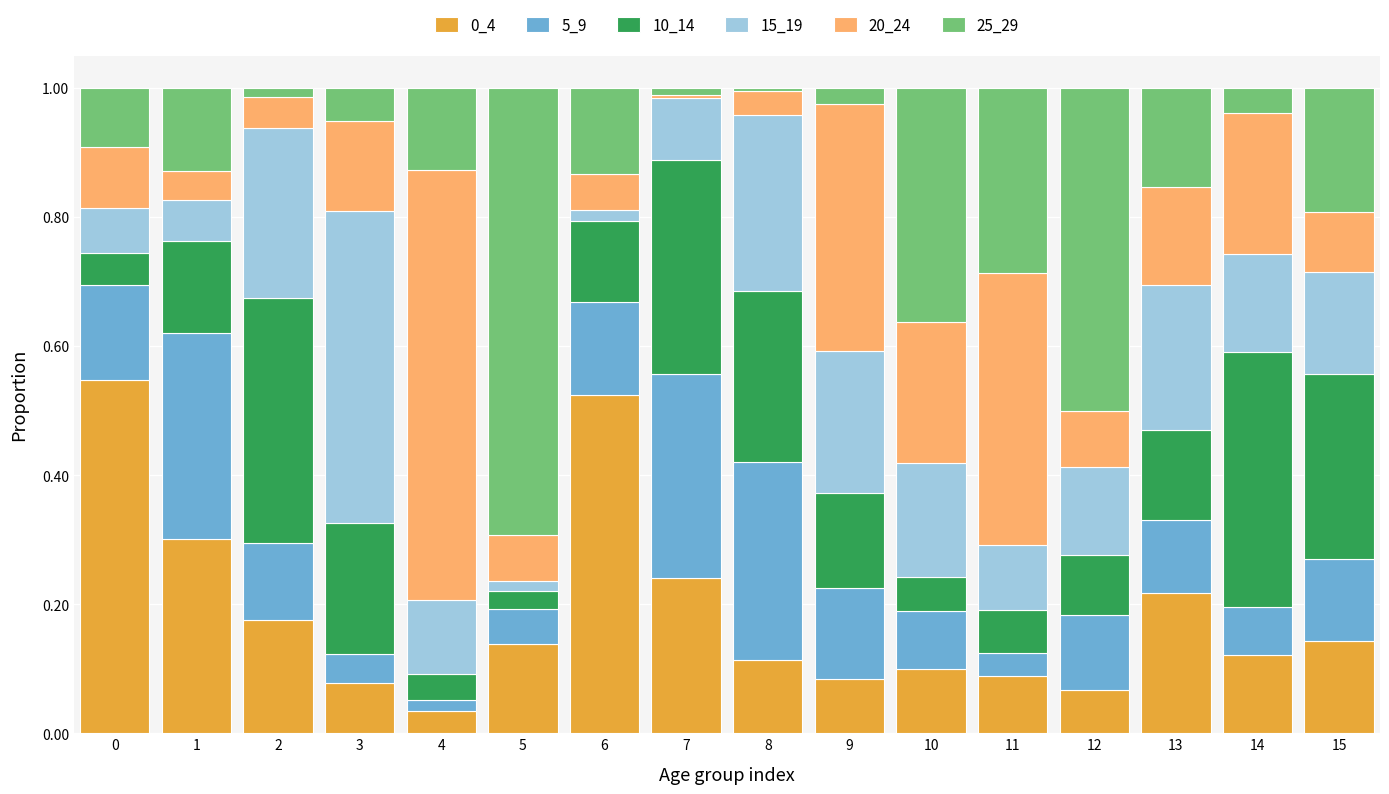

The value of 0_4 at 11 is 0.1. True or false?

True